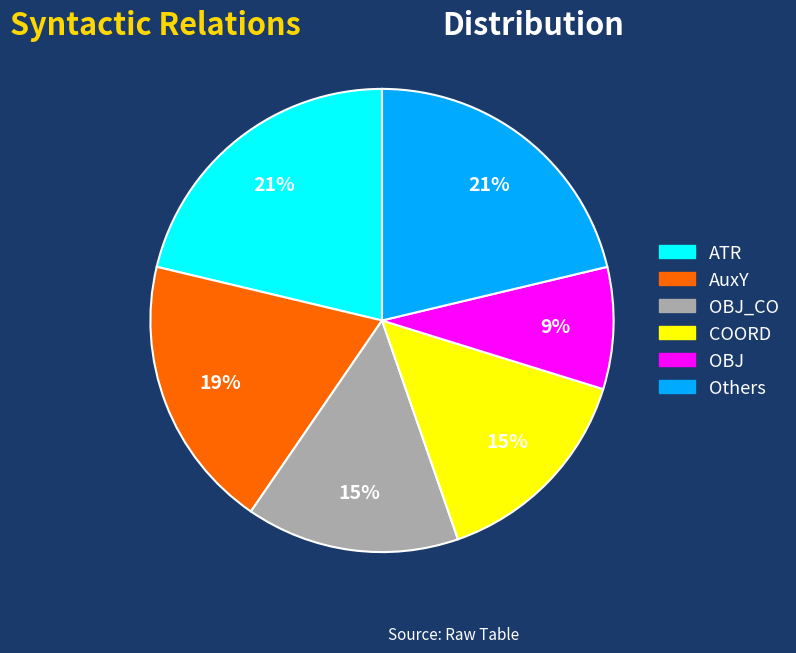

How many segments does this pie chart have?

6